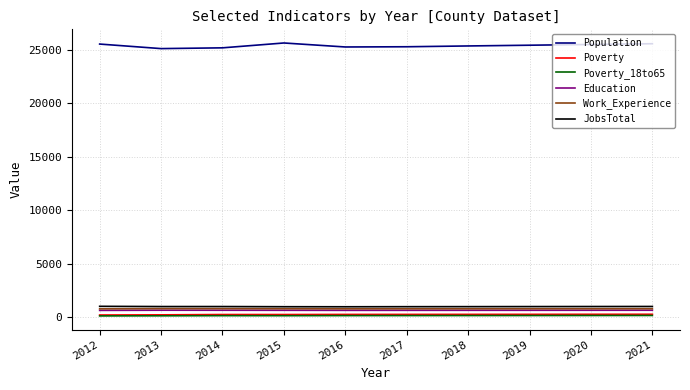

What is the lowest value of the Work_Experience series?

786